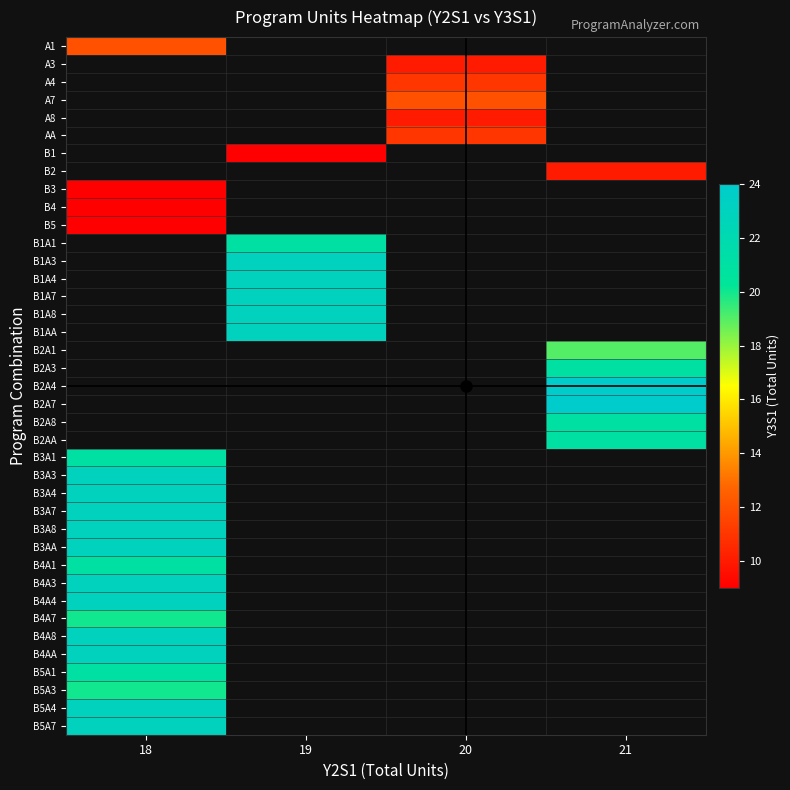

The row_18 series shows 7.9 at 21. True or false?

False